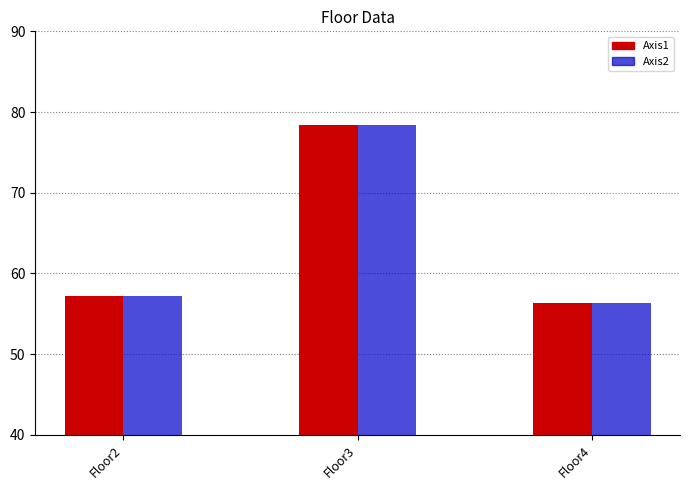

The value of Axis1 at Floor4 is 56.4. True or false?

True